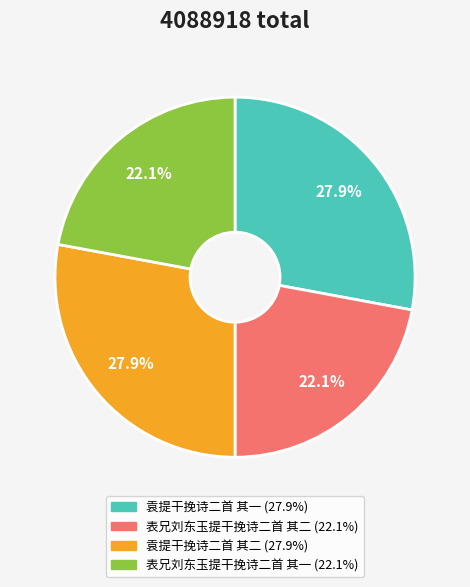

Is there any slice that represents more than half of the pie?

No